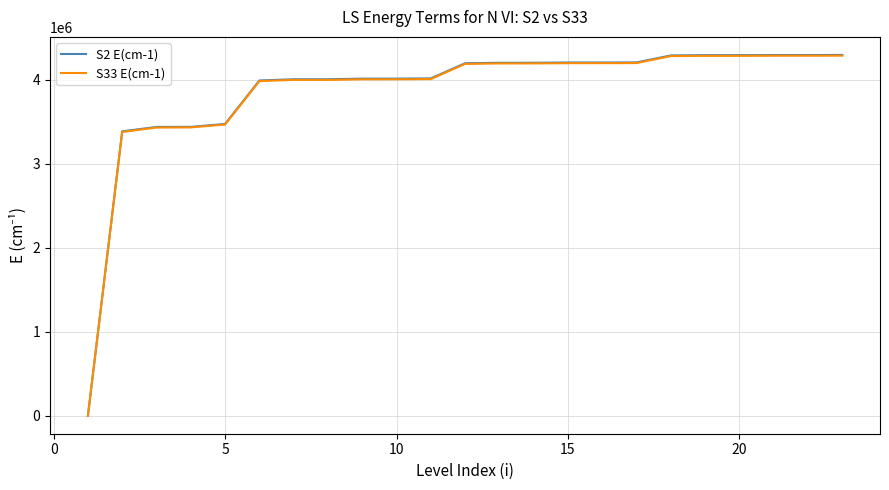

What is the total value across all series at 15?

8403658.6